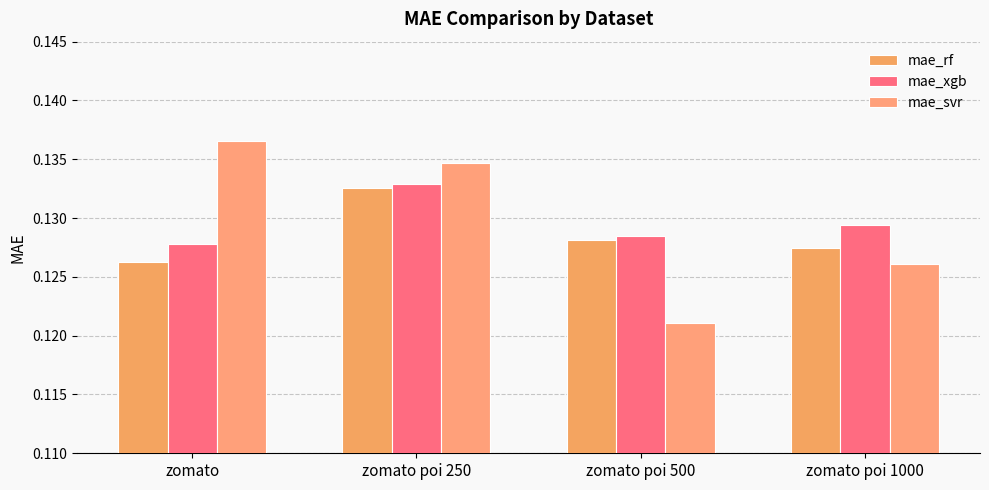

Are the bars horizontal?

No